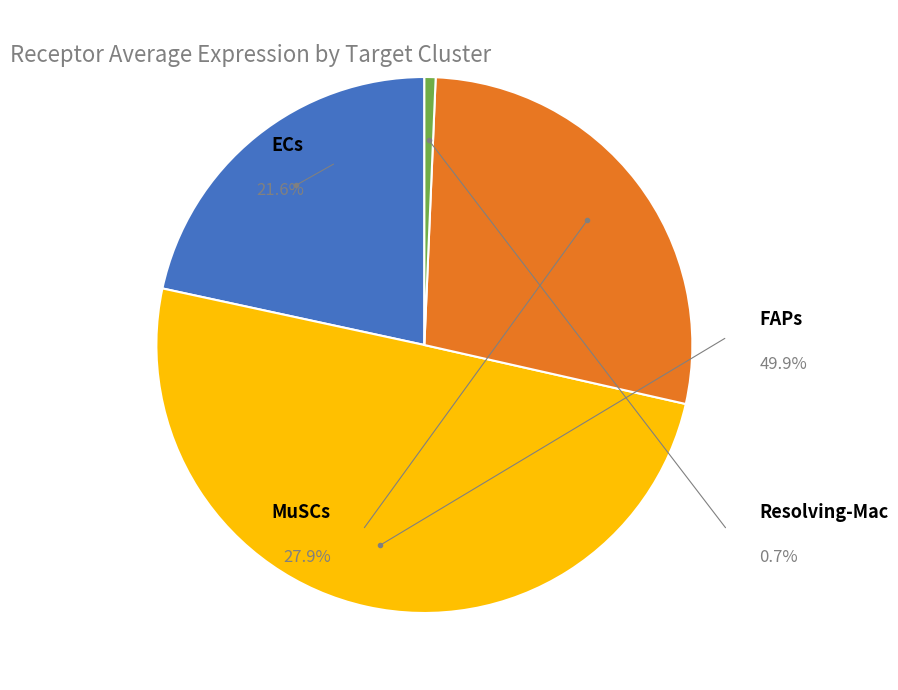

To the nearest percent, what is the average slice percentage?

25%